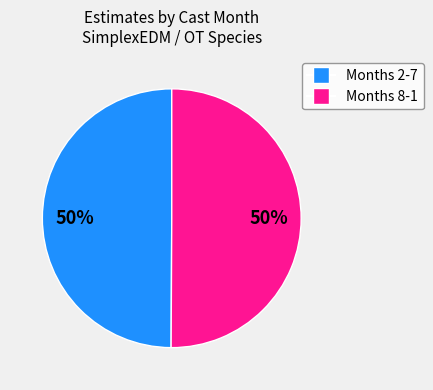

To the nearest percent, what is the average slice percentage?

50%